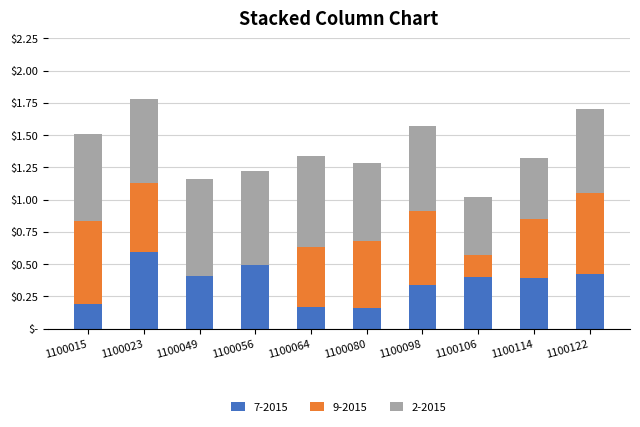

At which category is the sum across all series the highest?

1100023